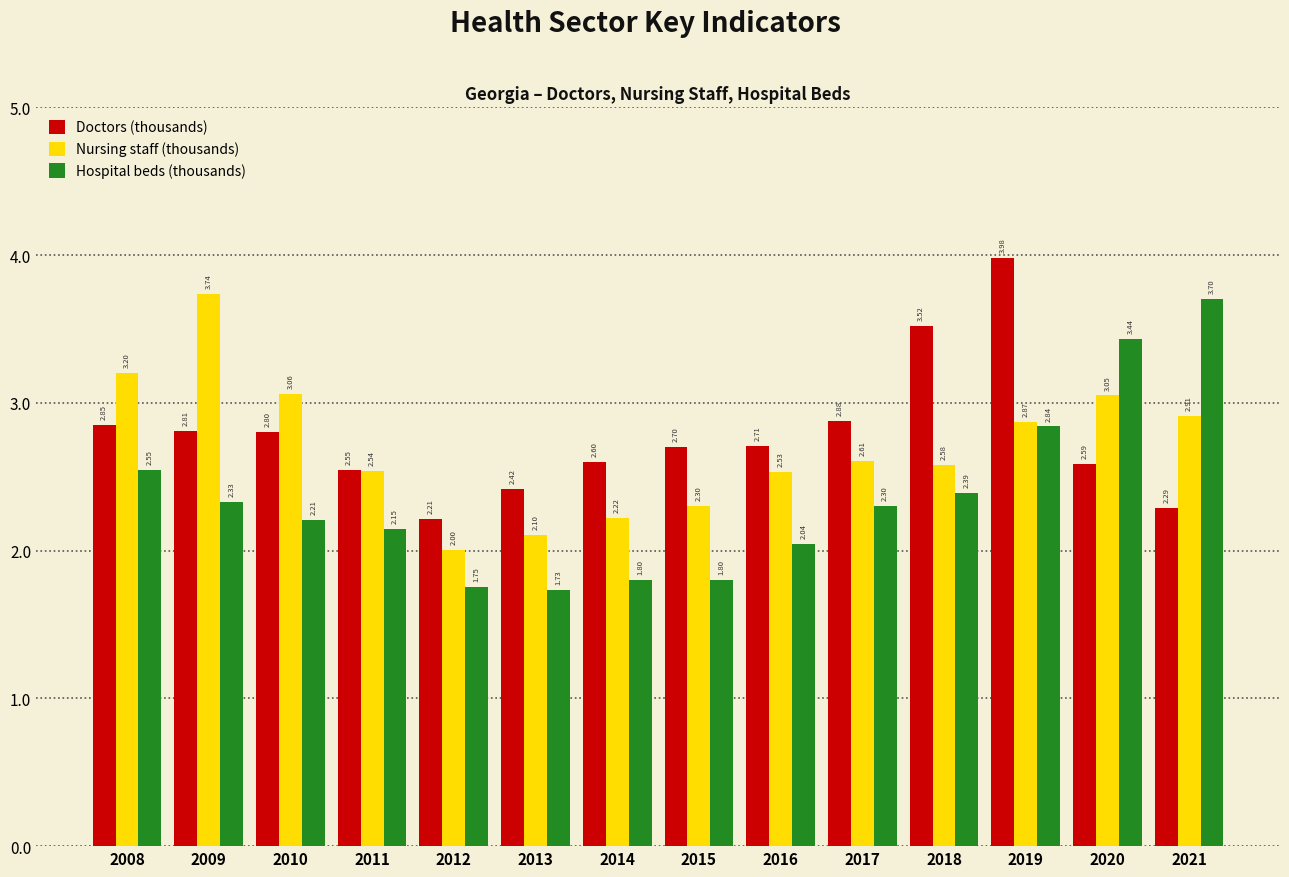

At which category is the sum across all series the highest?

2019